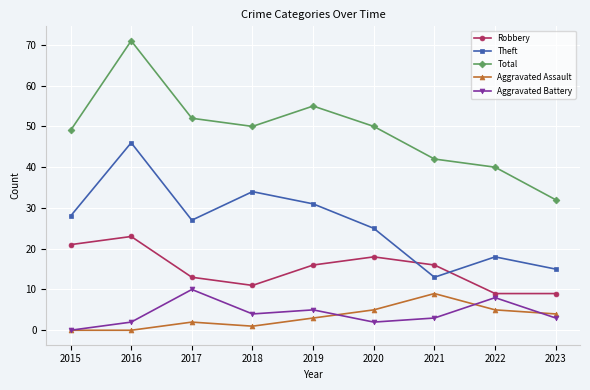

True or false: Aggravated Assault has a value of 5 at 2020.

True